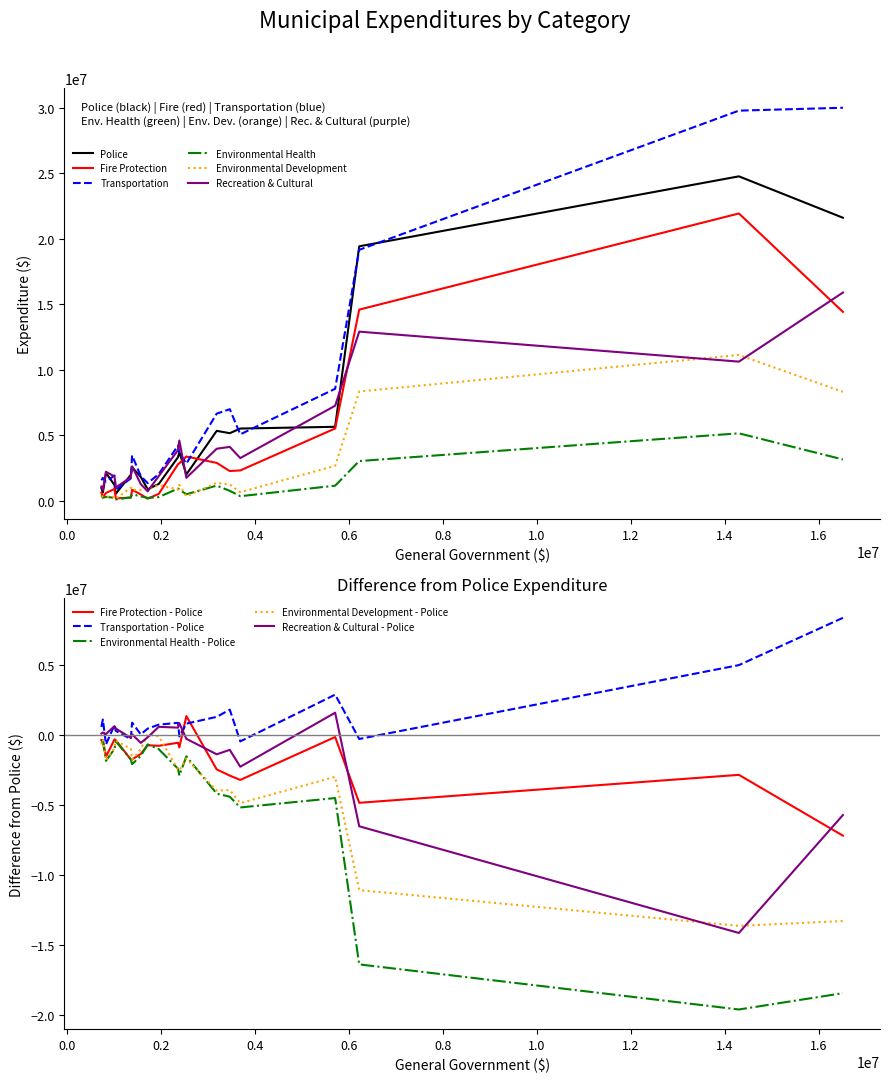

Rank the series by their maximum value, from highest to lowest.

Transportation, Police, Fire Protection, Recreation & Cultural, Environmental Development, Environmental Health